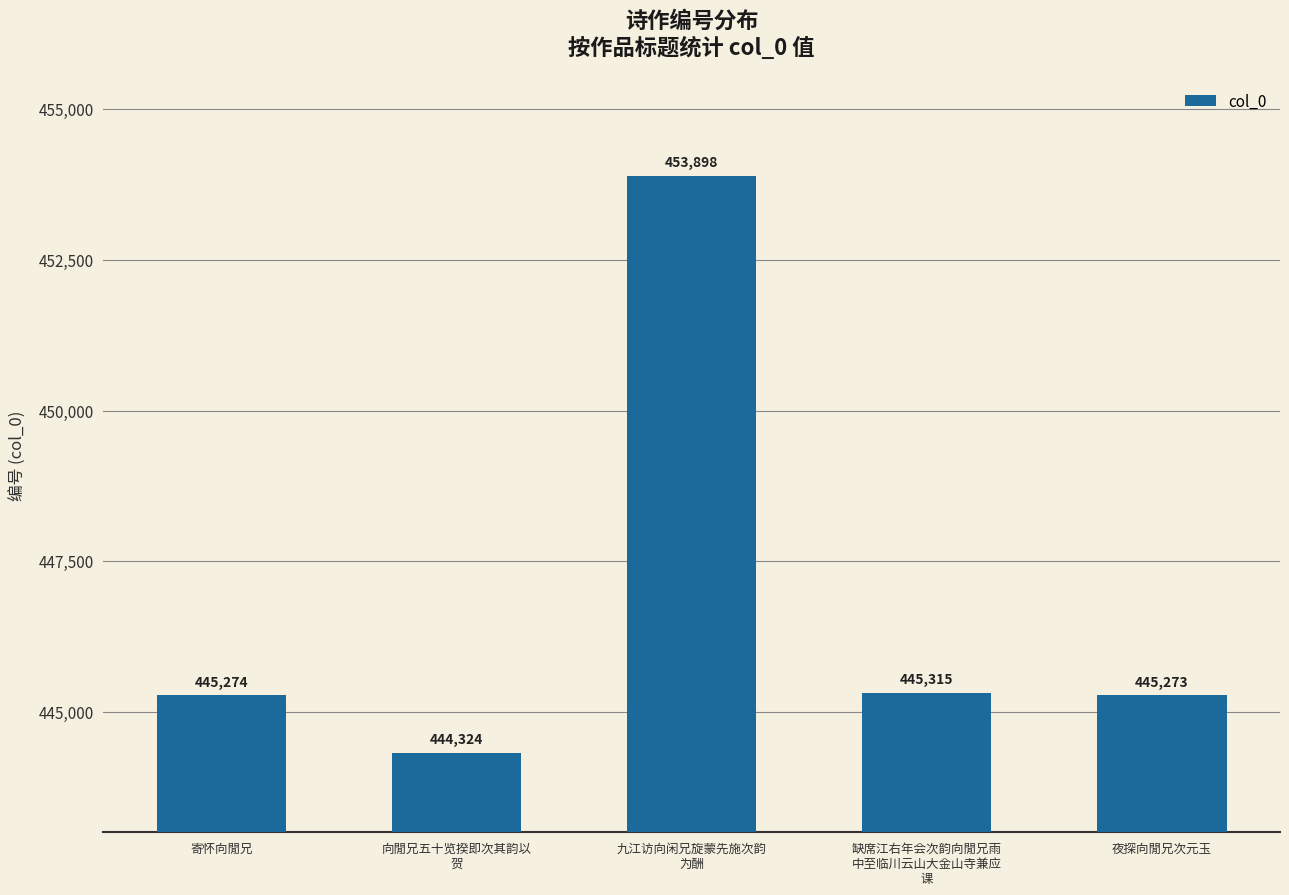

How many values are below 445274?

2